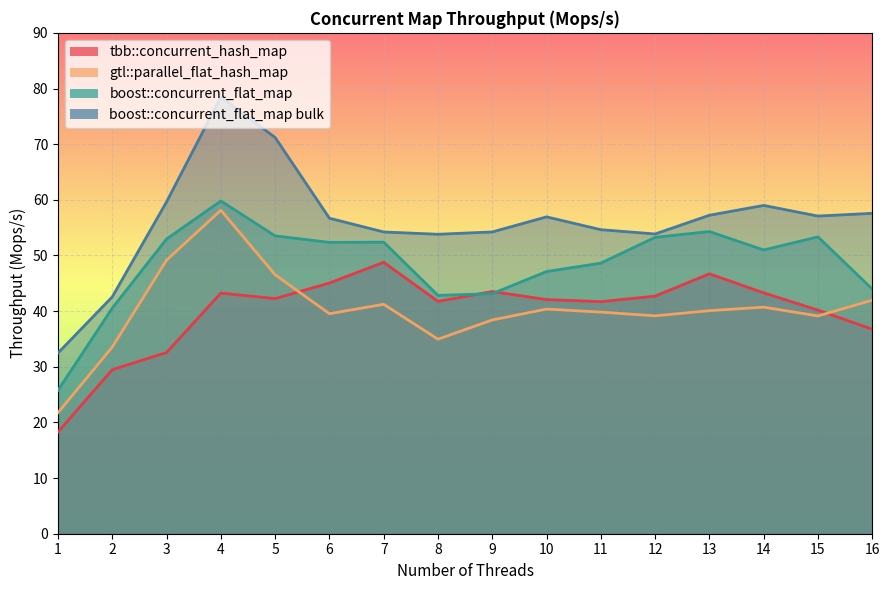

What is the lowest value of the gtl::parallel_flat_hash_map series?

21.7